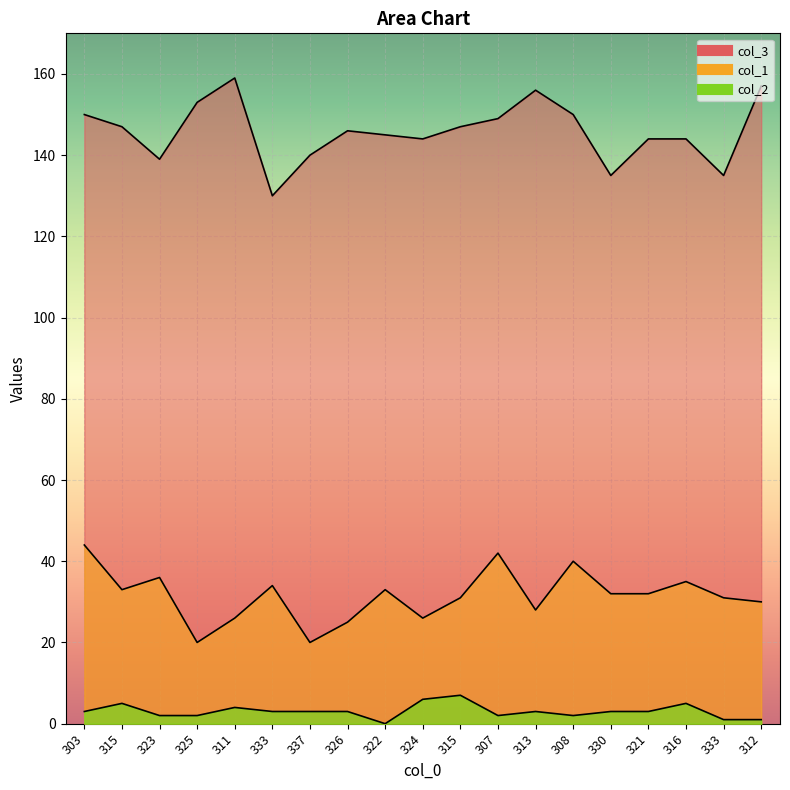

True or false: col_1 has a value of 23 at 307.

False